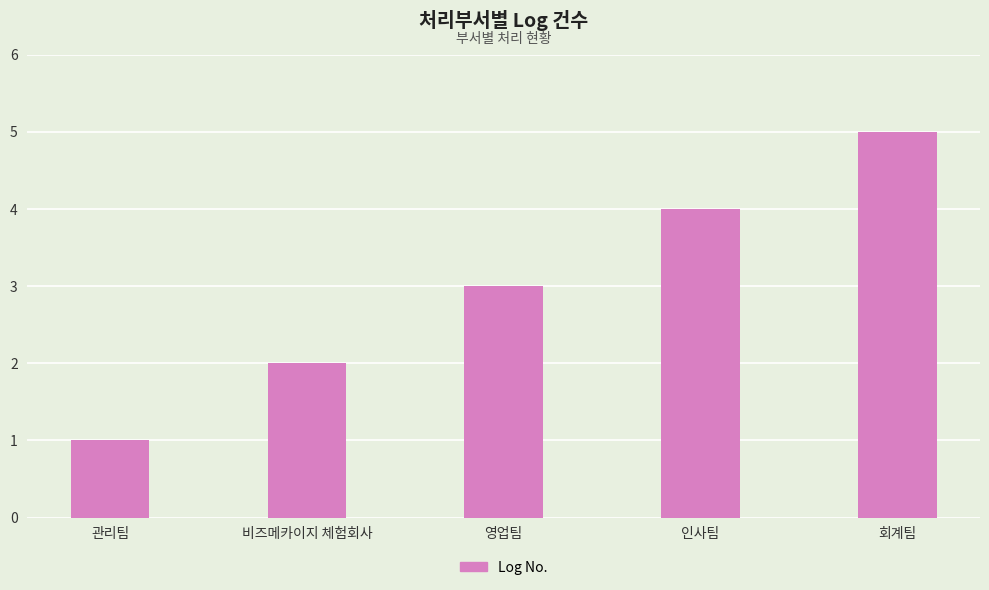

How many bars are there in total?

5